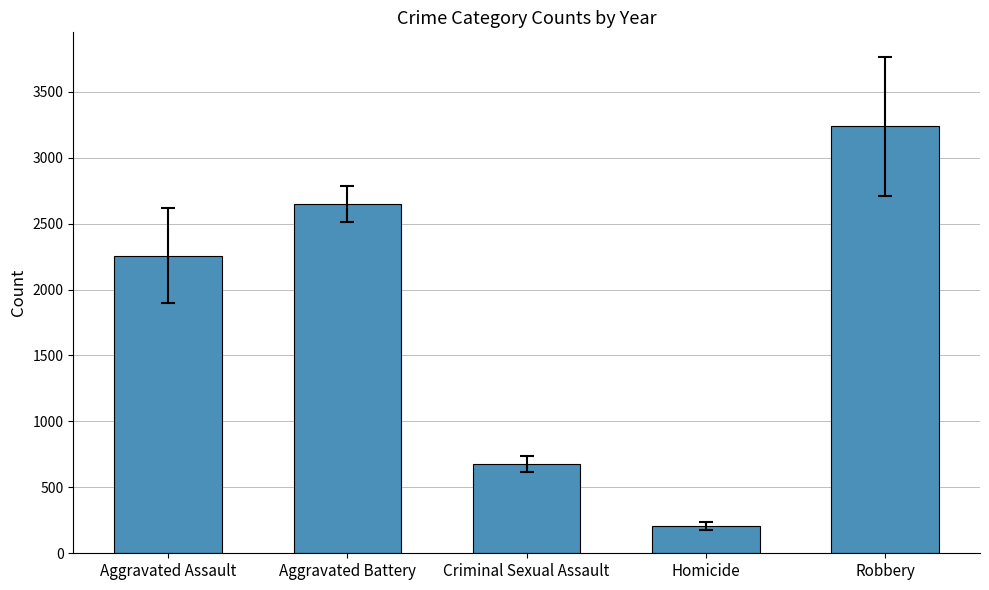

The value at Homicide is 207.0. True or false?

True